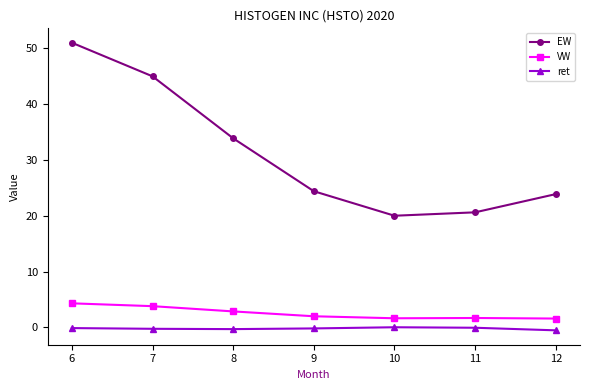

What are all the series names shown in the legend?

EW, VW, ret